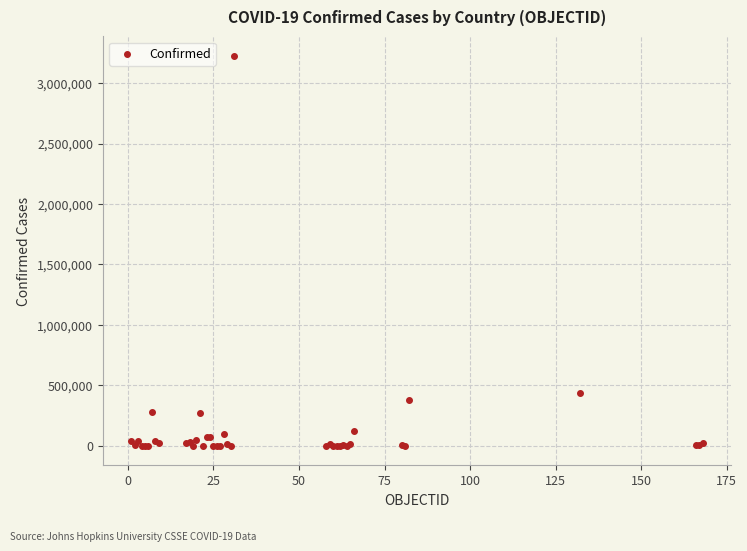

What Y value in the scatter plot is closest to 1612484?

433805